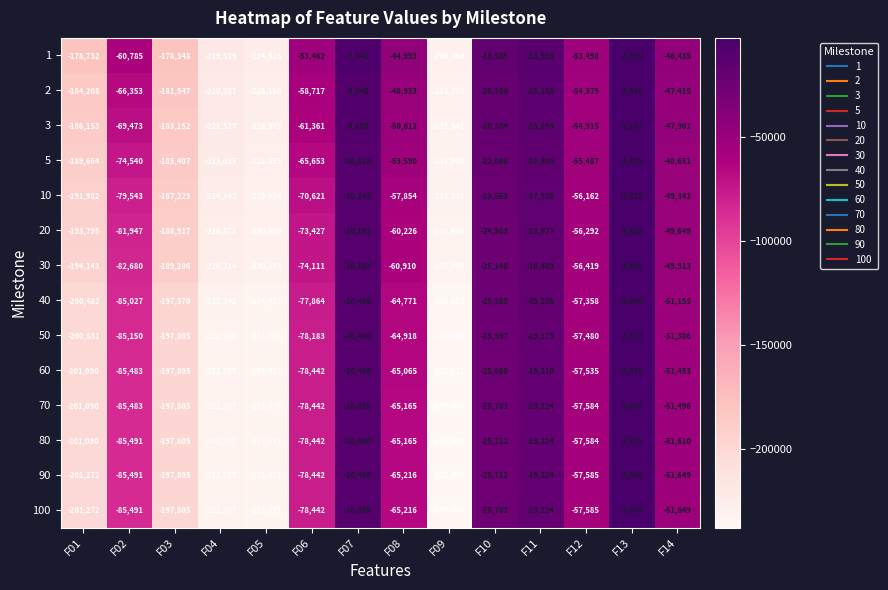

What is the spread (max minus min) of values at F08?

20223